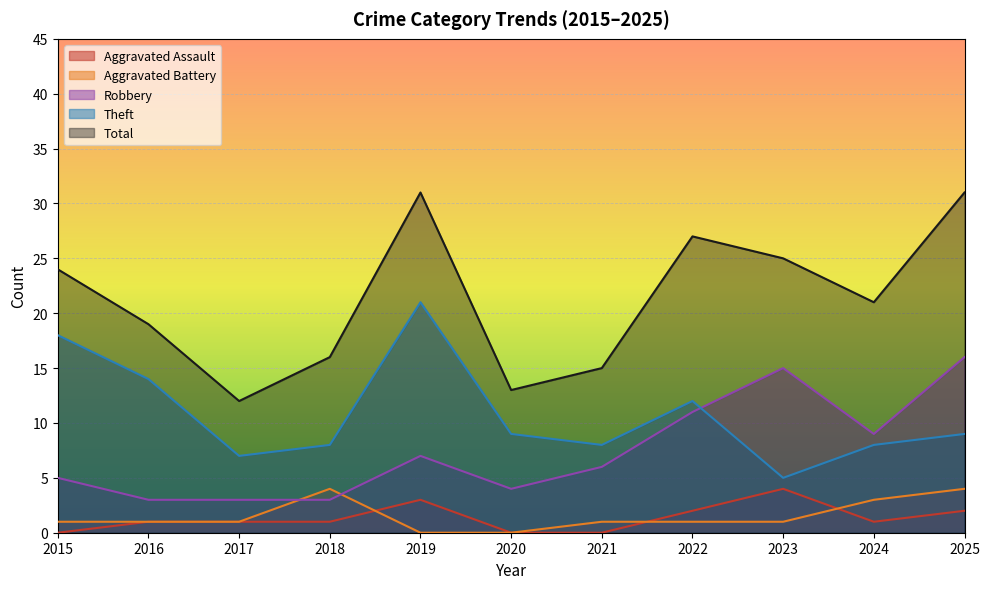

Which category has the highest value in the Aggravated Assault series?

2023